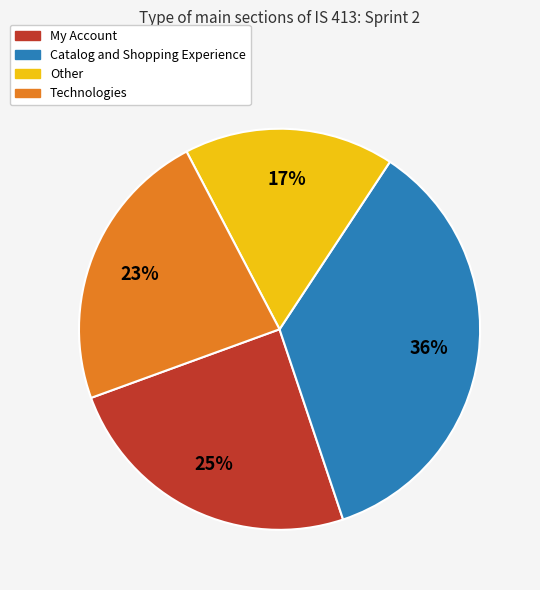

True or false: My Account accounts for 25% of the total.

True